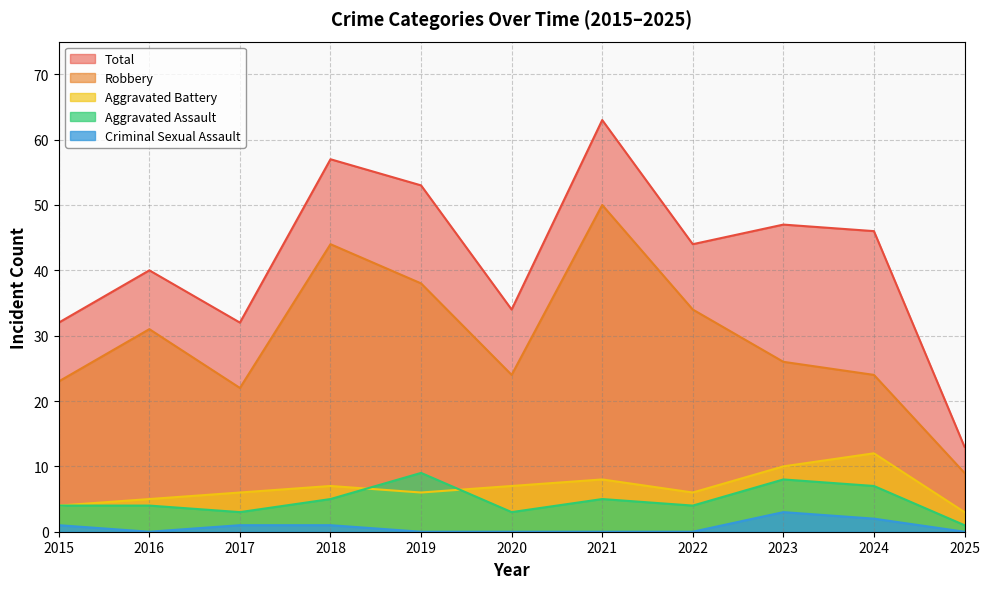

At which label is Total closest to 38?

2016